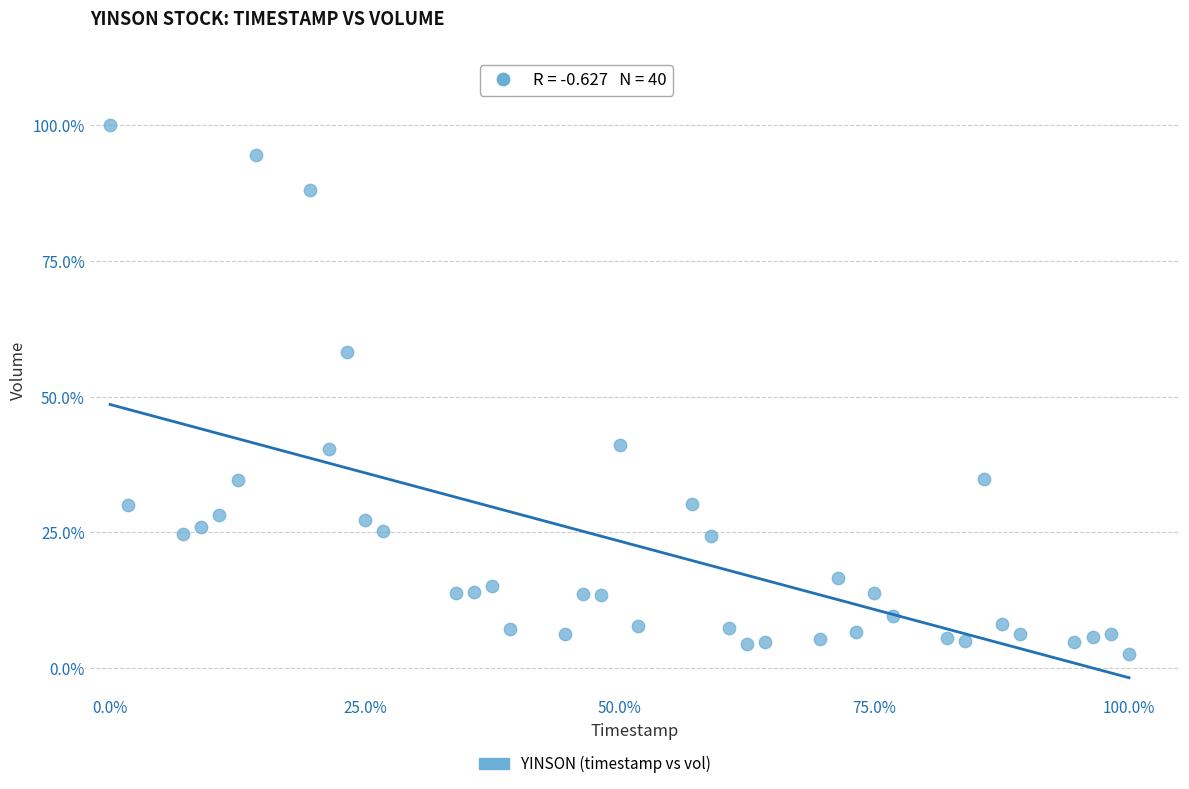

What Y value in the scatter plot is closest to 51?

58.3